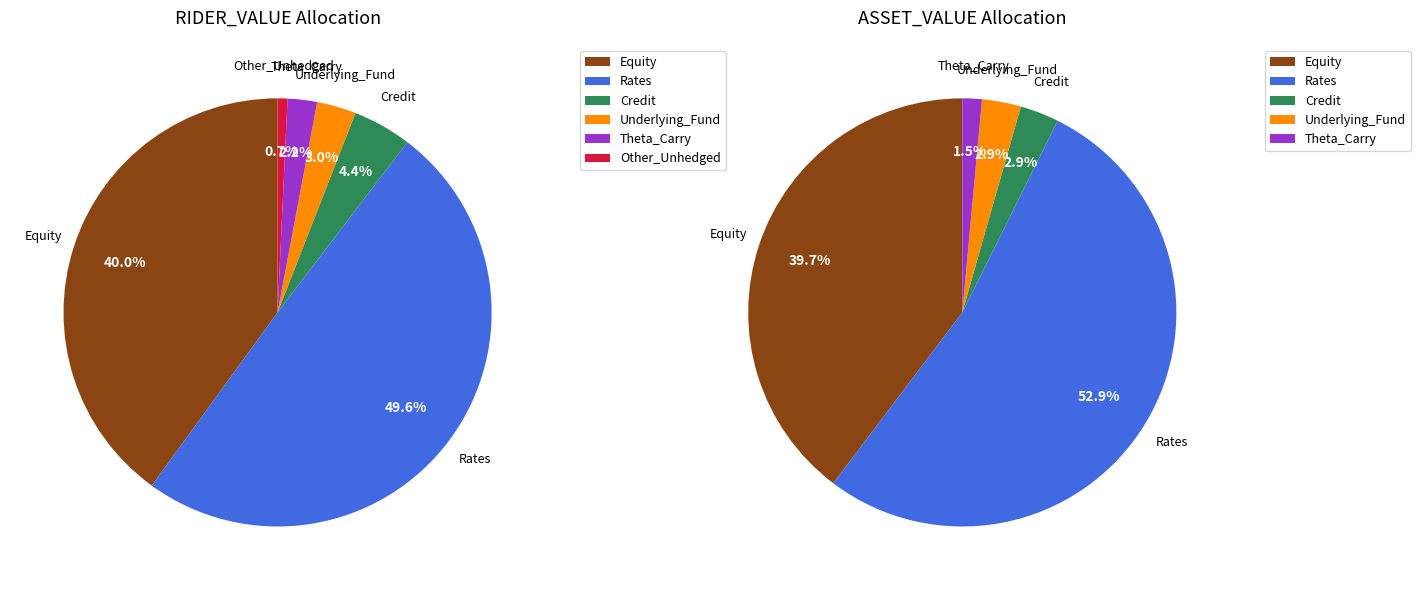

Which has a higher value, Rates or Underlying_Fund?

Rates